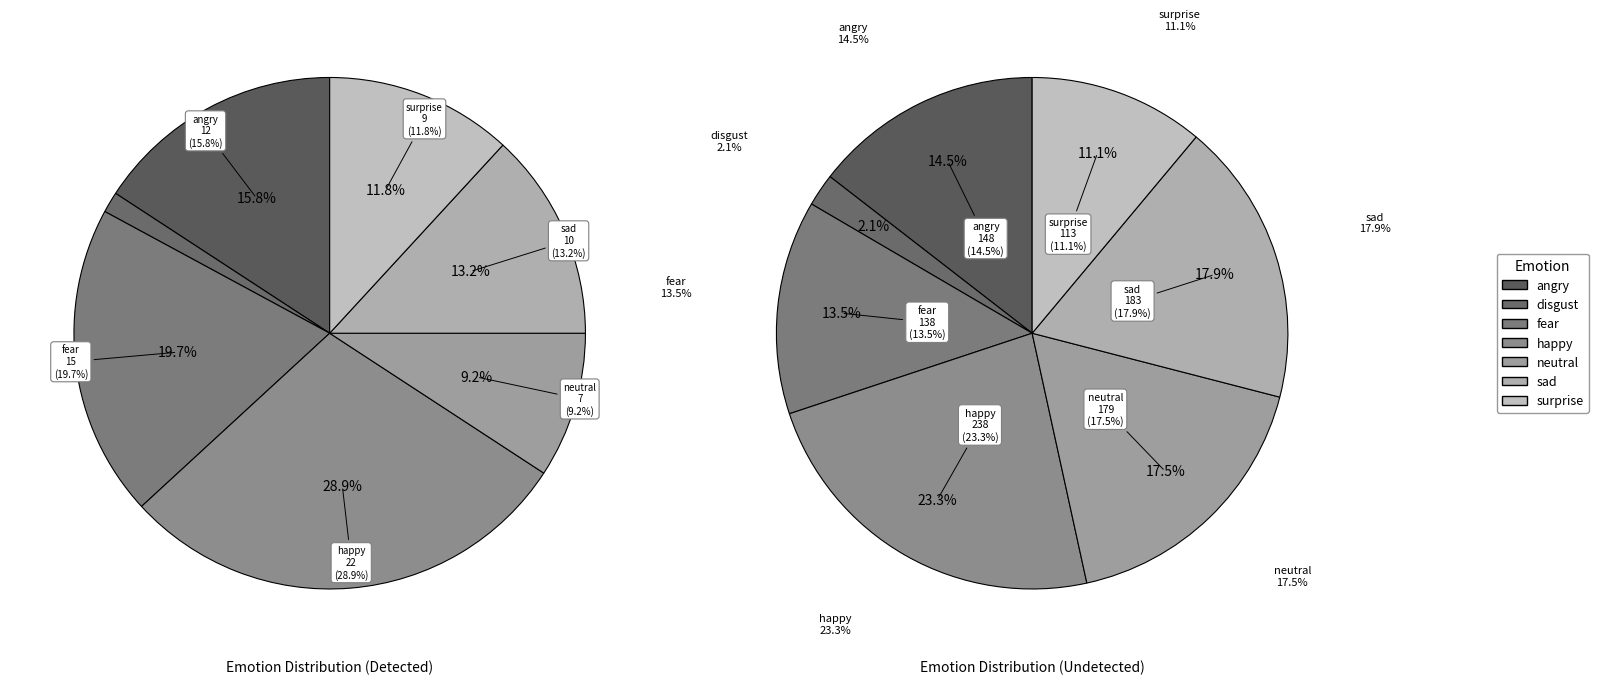

Count the number of slices in the pie.

7